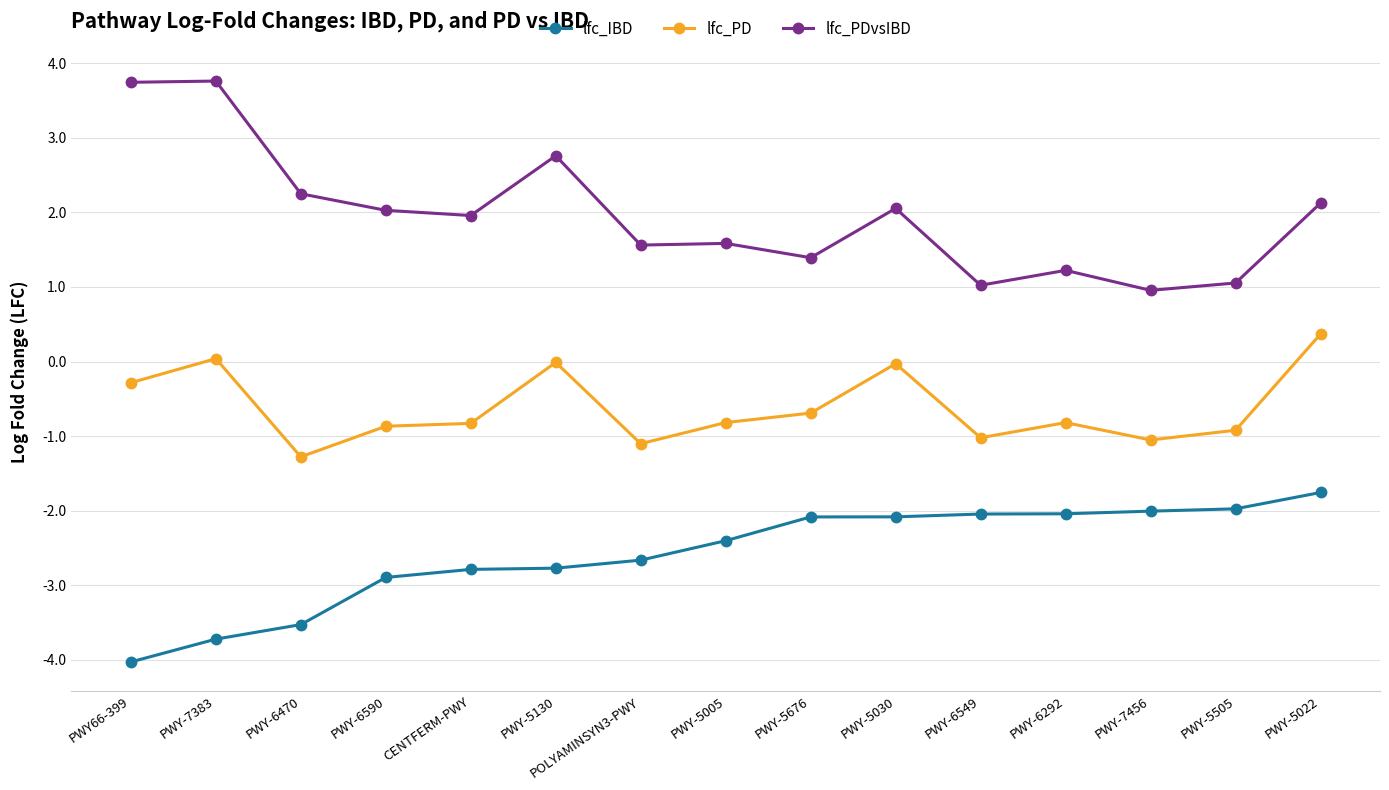

Between PWY-7383 and PWY-5505, which series saw the biggest shift?

lfc_PDvsIBD